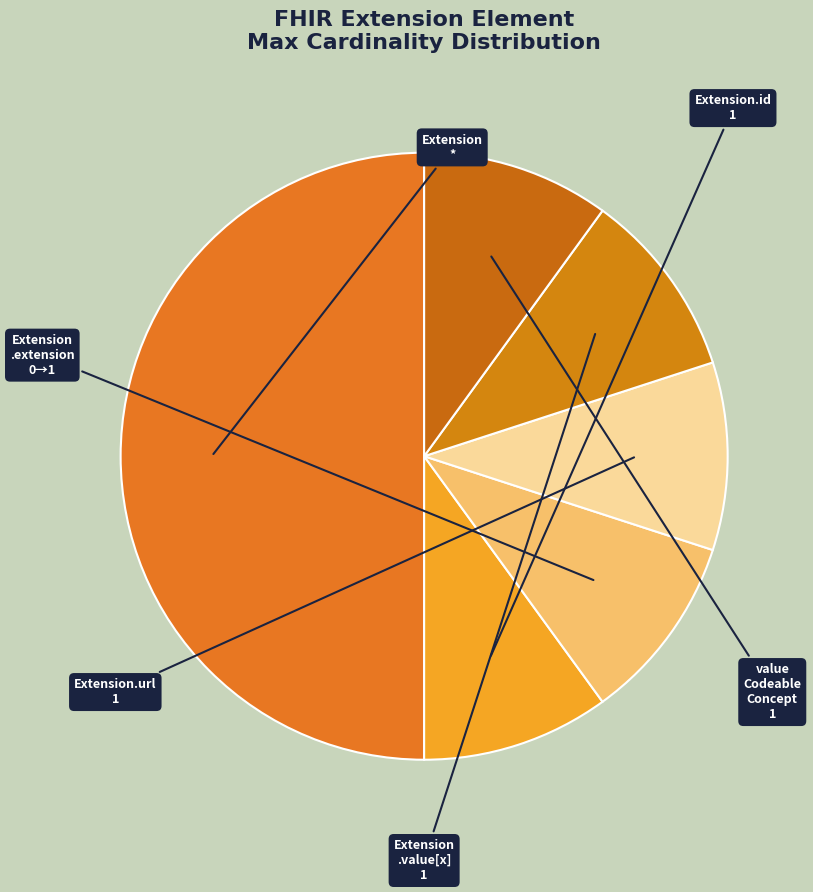

Rank the categories by value from highest to lowest.

Extension, Extension.id, Extension.url, Extension.value[x]:valueCodeableConcept, Extension.extension, Extension.value[x]